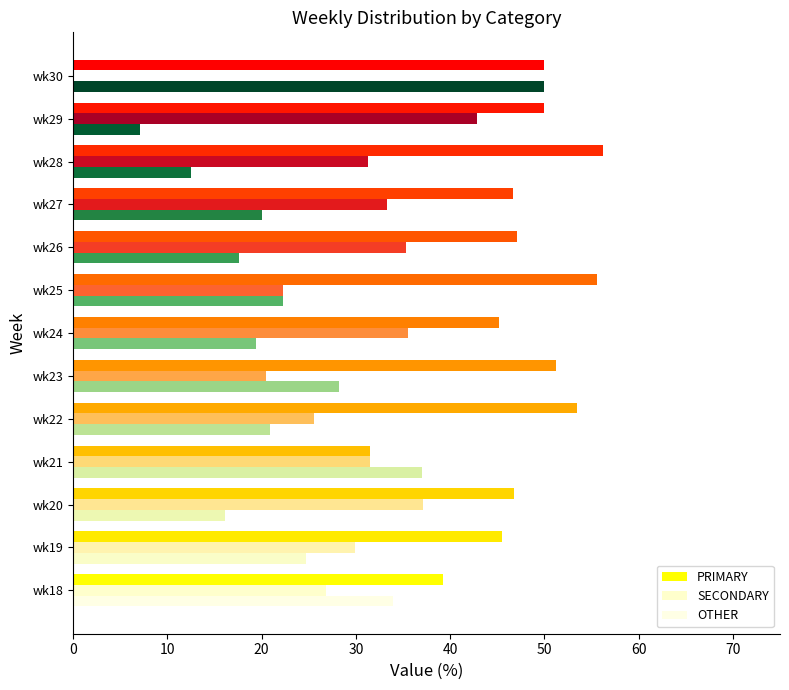

What is the lowest value of the PRIMARY series?

39.3